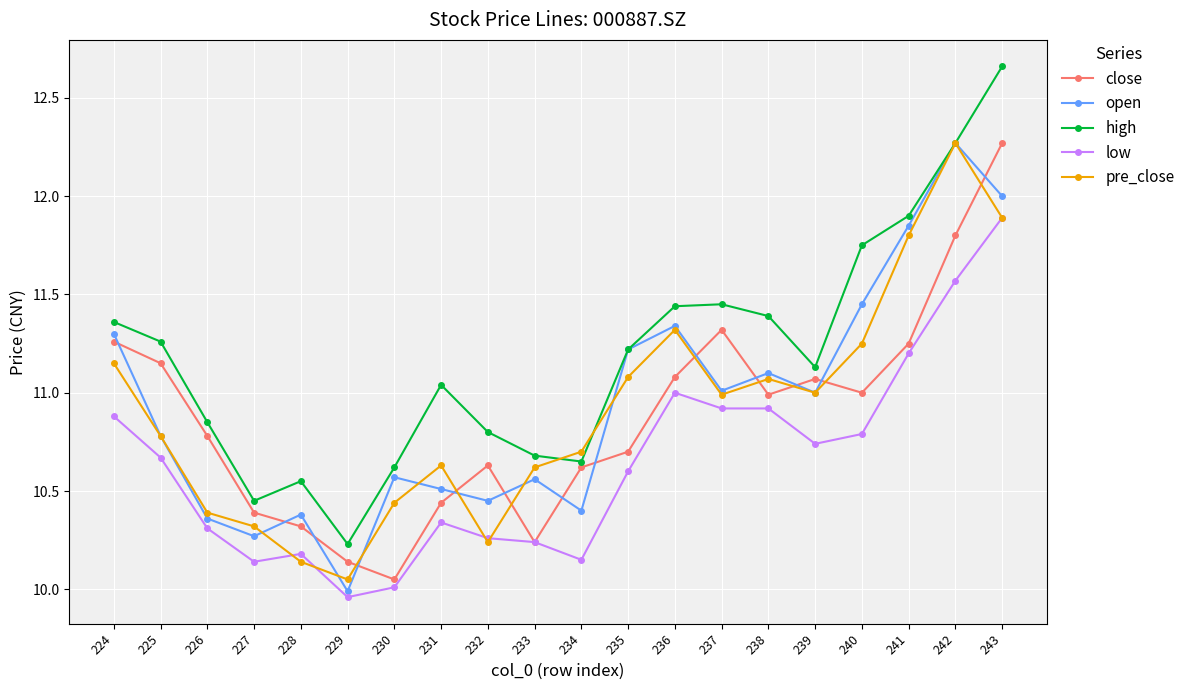

Which series has the largest range (max minus min)?

high